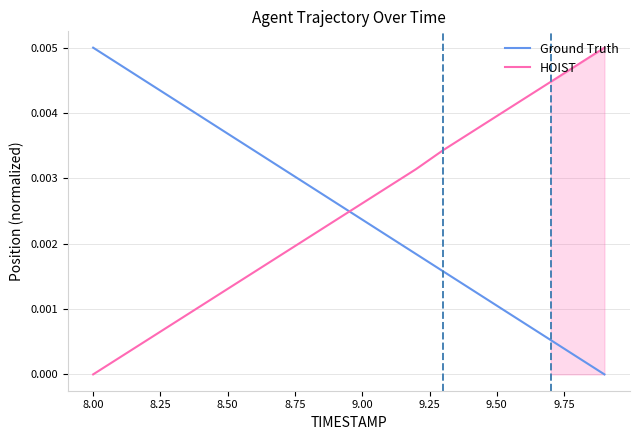

Which category has the lowest value in the HOIST series?

8.00